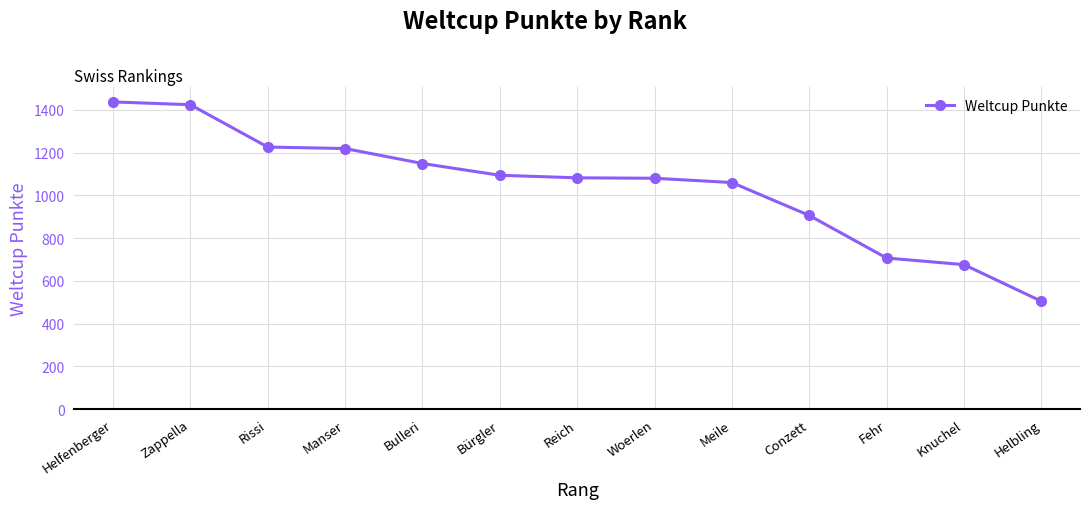

What position from the right is Manser?

10